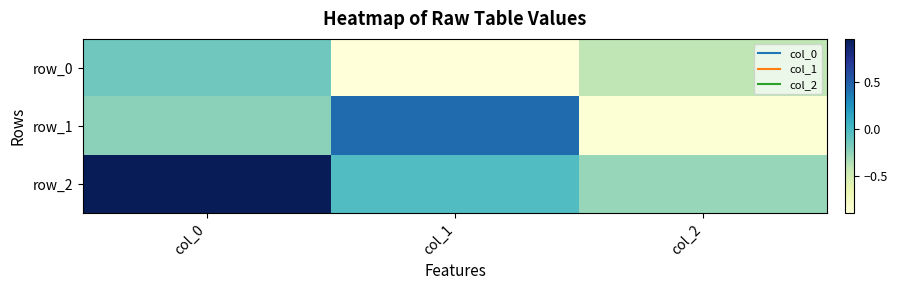

Which series has the largest total across all categories?

row_2